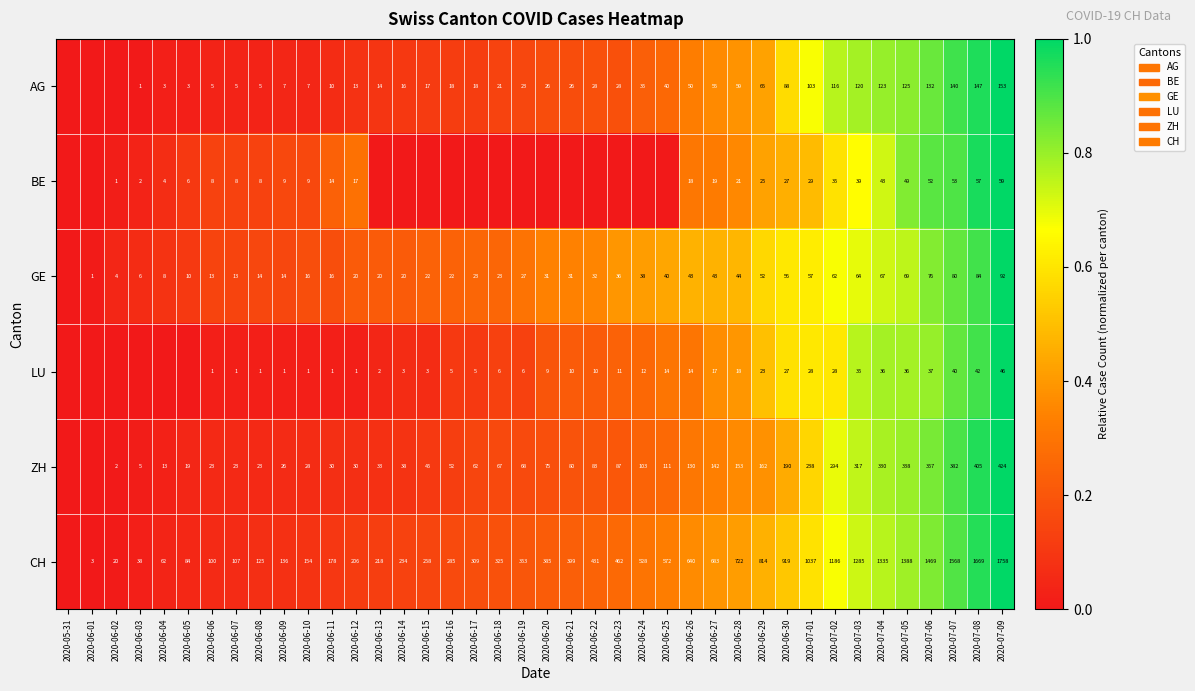

True or false: GE has a value of 0.2 at 2020-06-10.

False